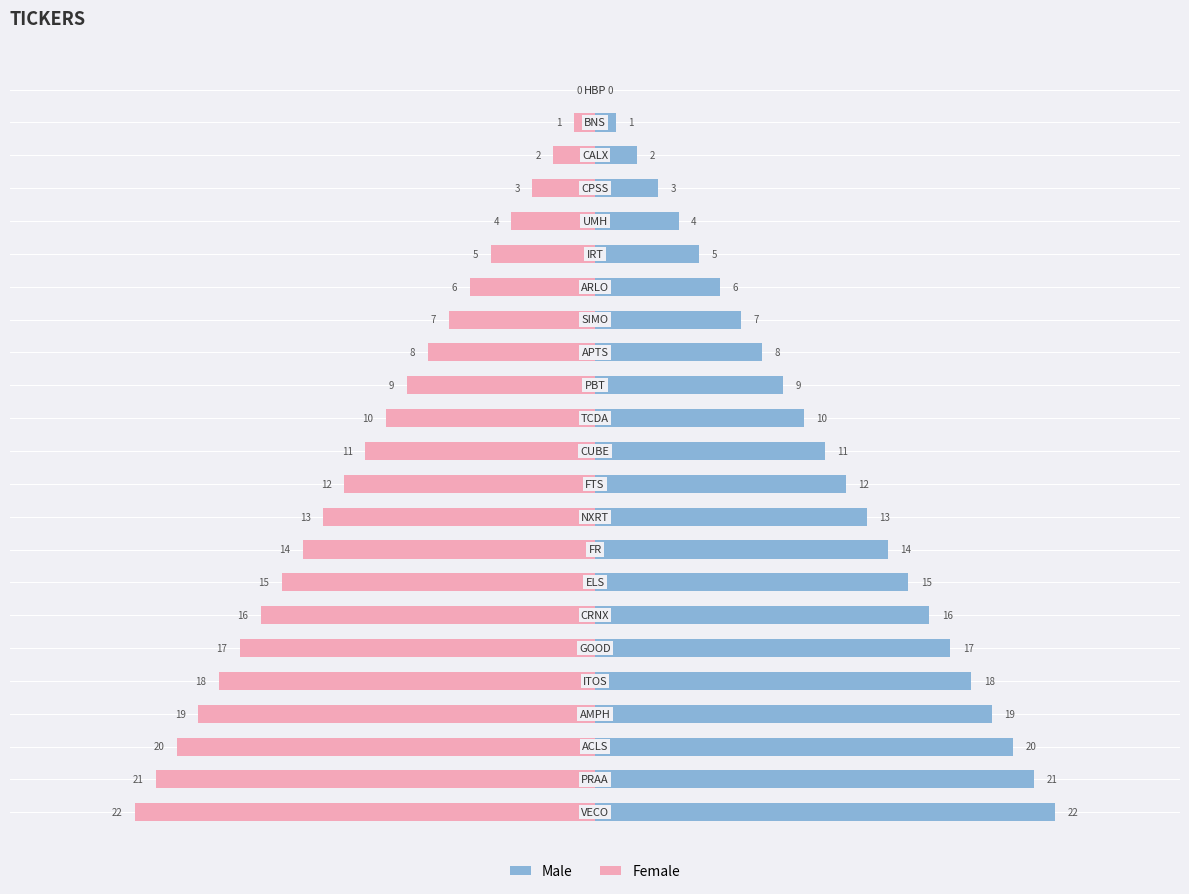

At which label does Female first exceed 11?

FTS